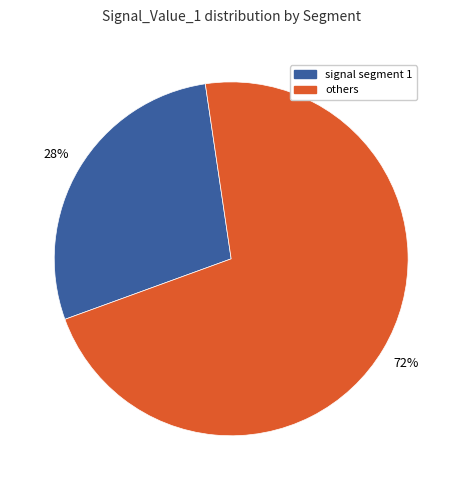

Is there a majority slice in this chart?

Yes